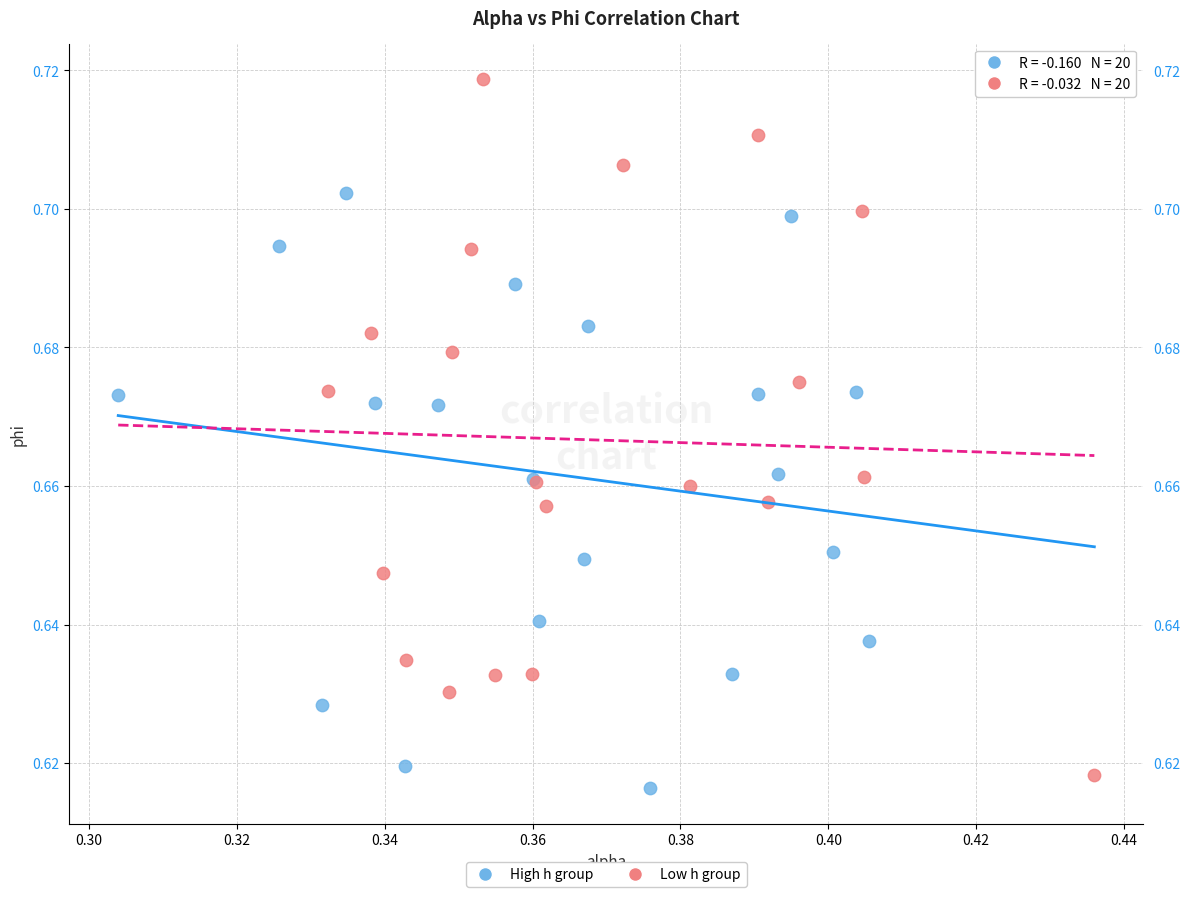

What are all the series names shown in the legend?

High h group, Low h group